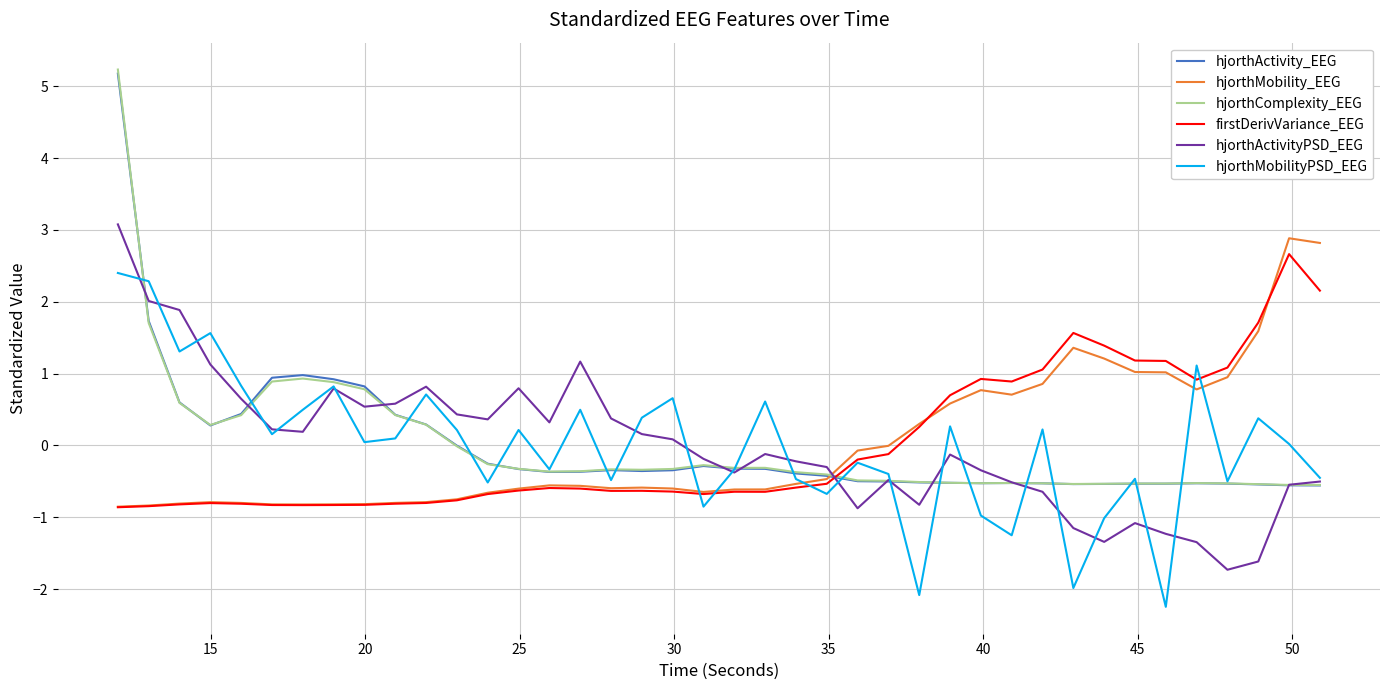

What is the lowest value of the hjorthMobility_EEG series?

-0.9